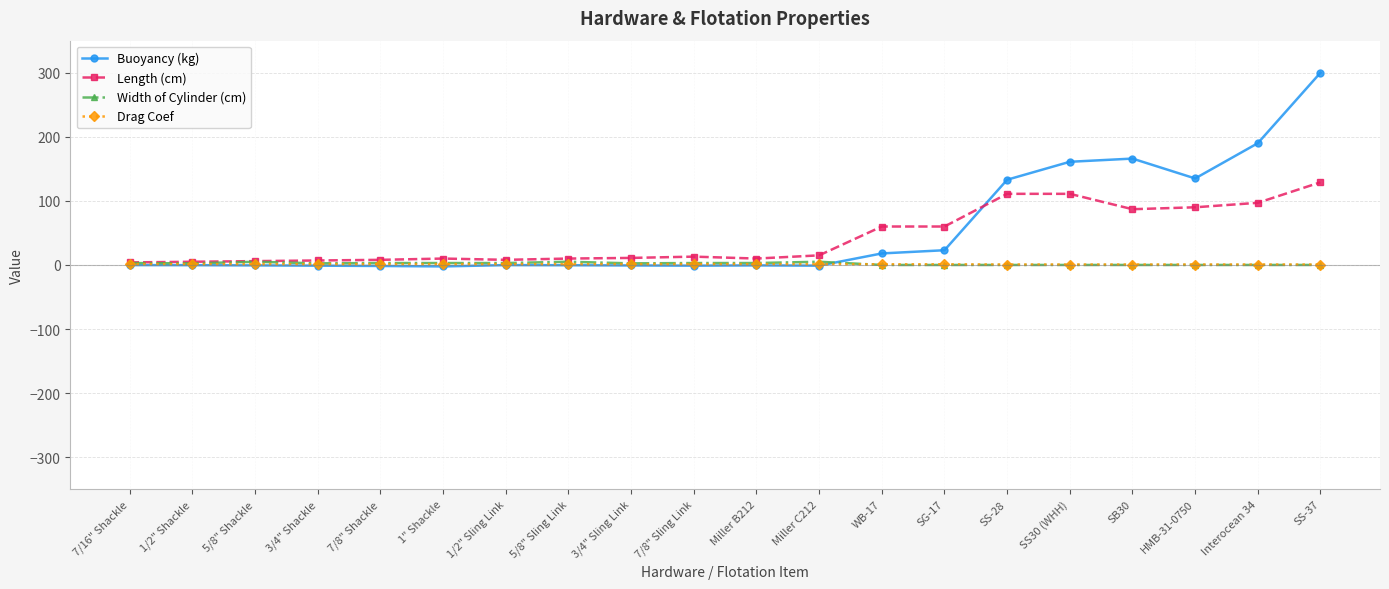

What are all the series names shown in the legend?

Buoyancy (kg), Length (cm), Width of Cylinder (cm), Drag Coef